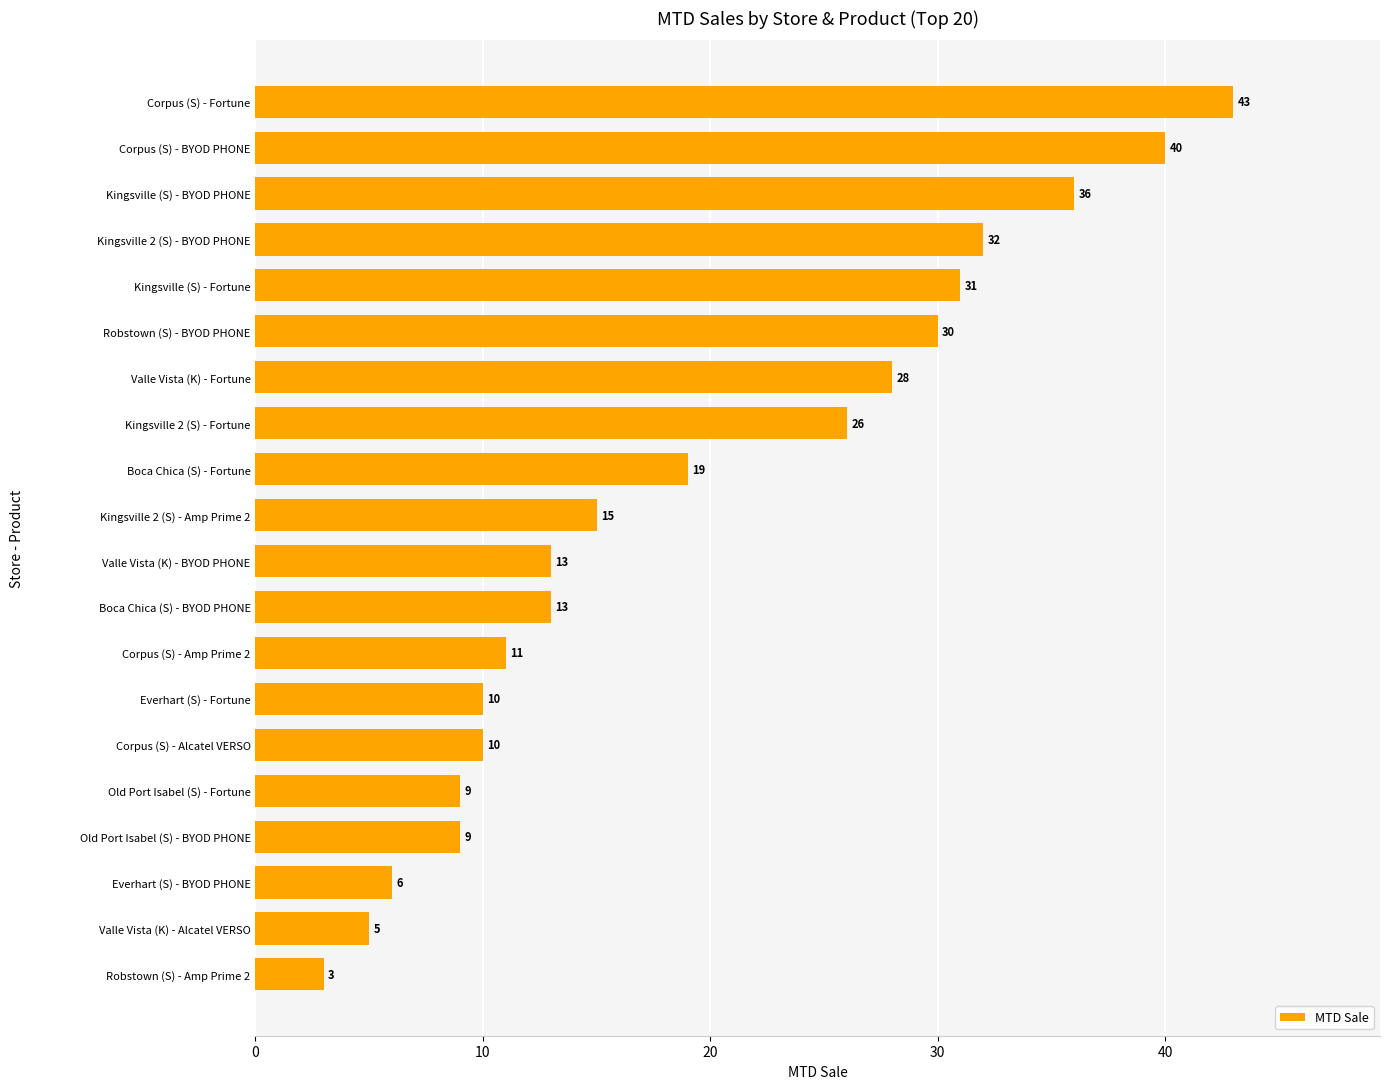

What is the maximum value shown in the chart?

43